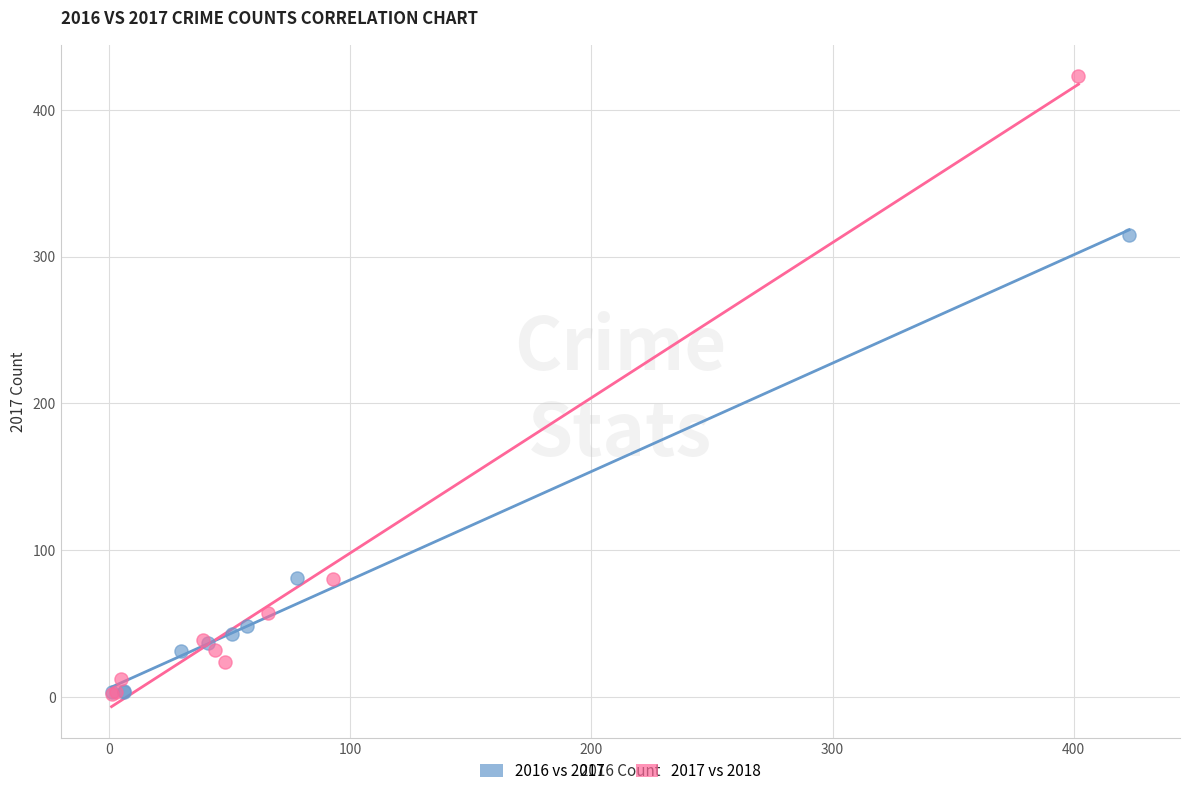

Which series reaches the maximum Y coordinate?

2017 vs 2018